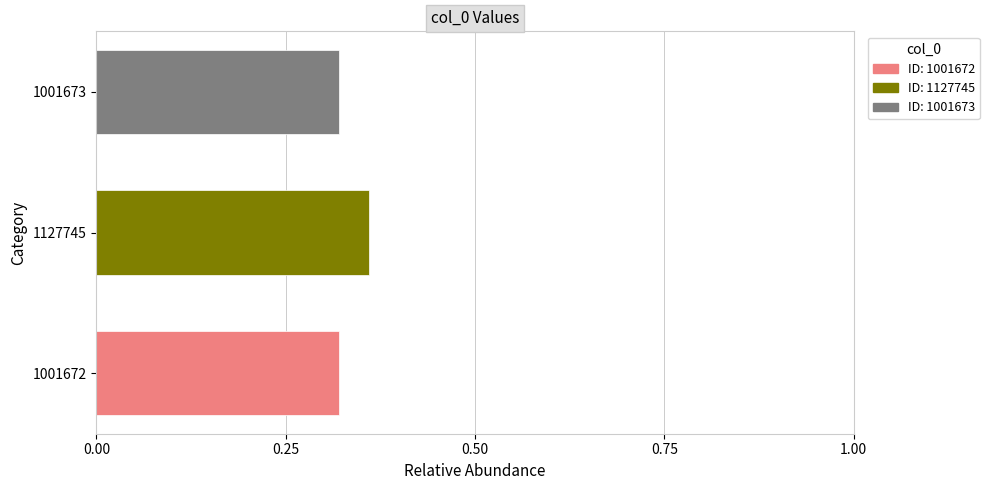

The chart shows a value of 0.4 at 1127745. True or false?

True